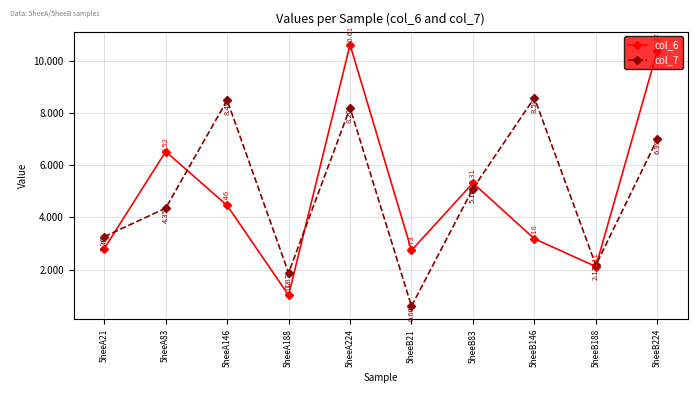

How many lines are shown in the chart?

2